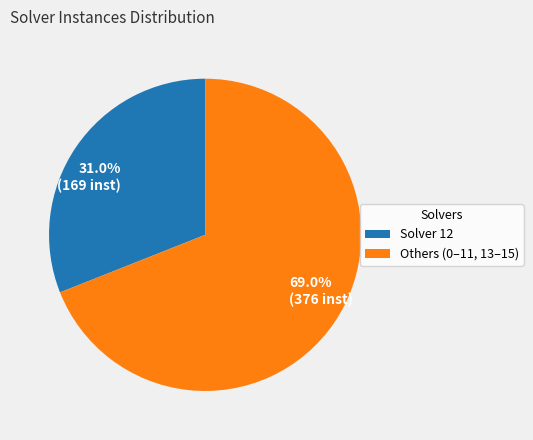

Is there any slice that represents more than half of the pie?

Yes